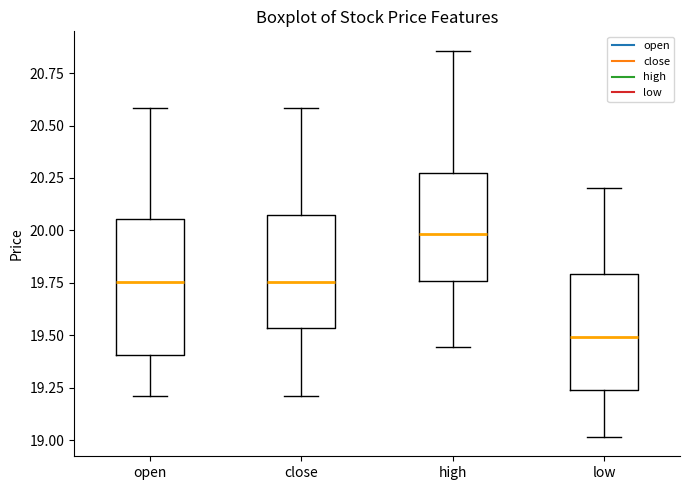

Which box's median line is the lowest?

low